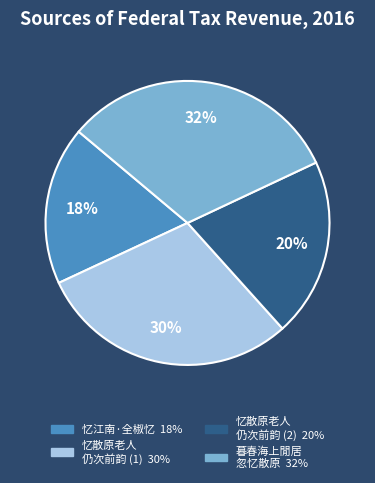

How many slices are in this pie chart?

4